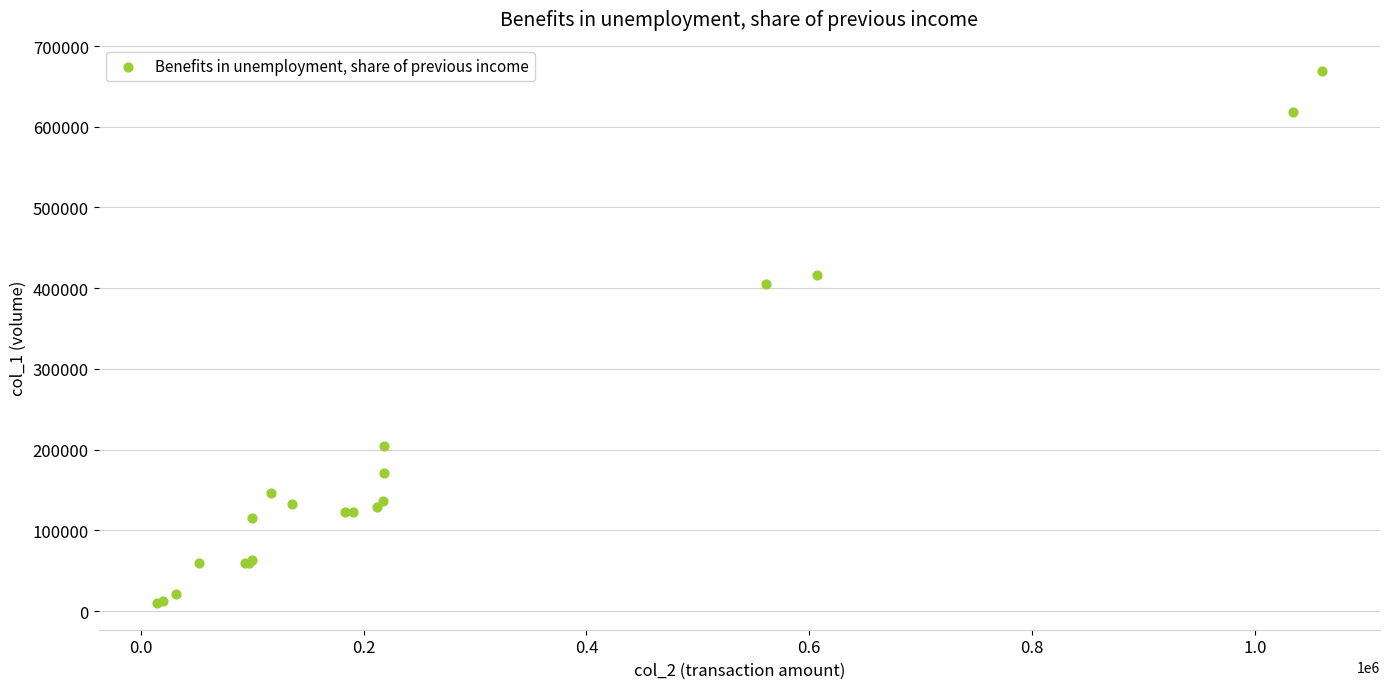

What Y value in the scatter plot is closest to 339500?

405000